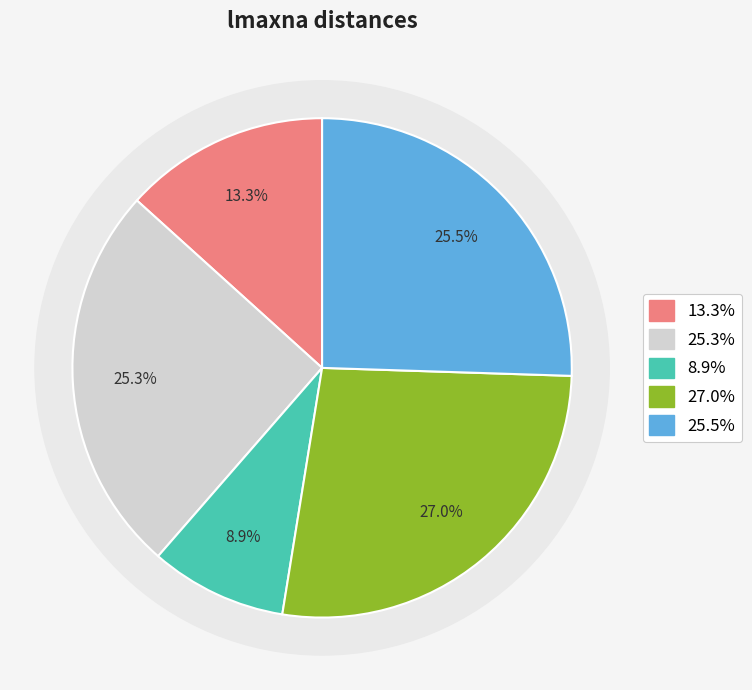

Count the number of slices in the pie.

6